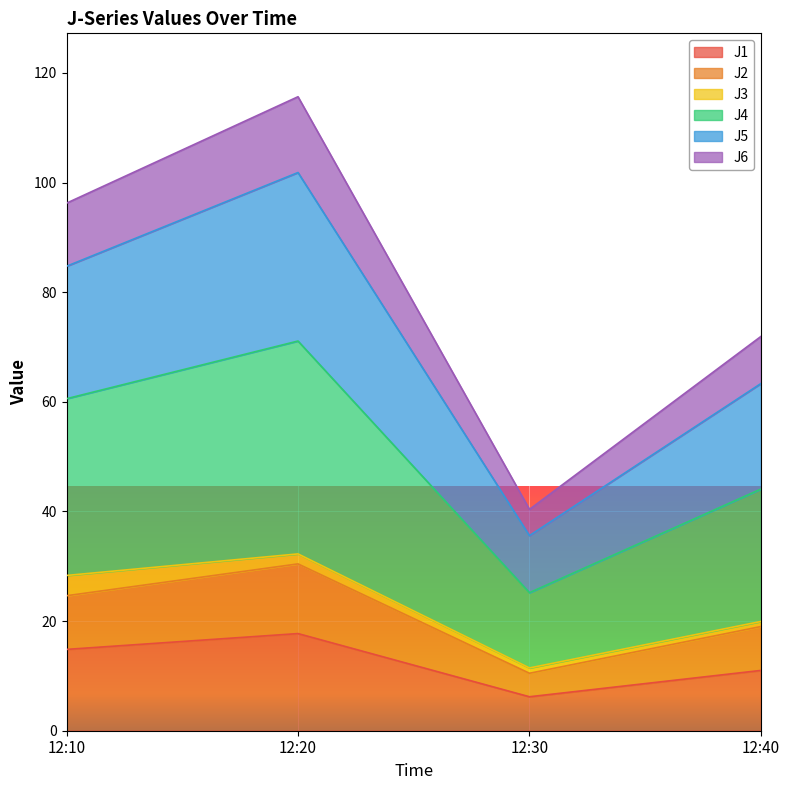

What is the minimum value for J1?

6.2